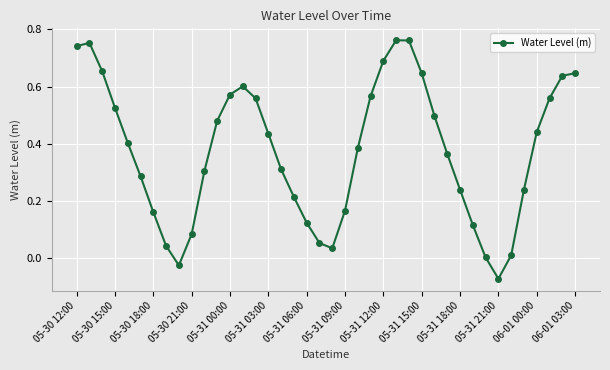

How many distinct data groups are displayed?

1